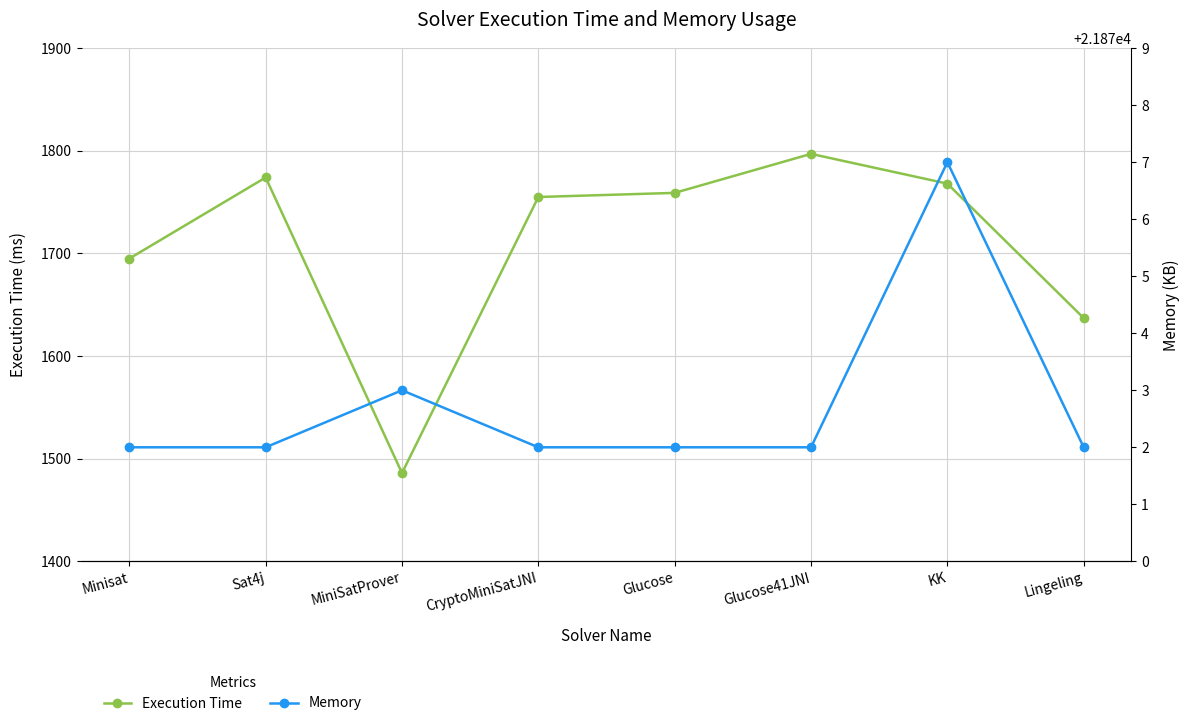

What are all the series names shown in the legend?

Execution Time, Memory